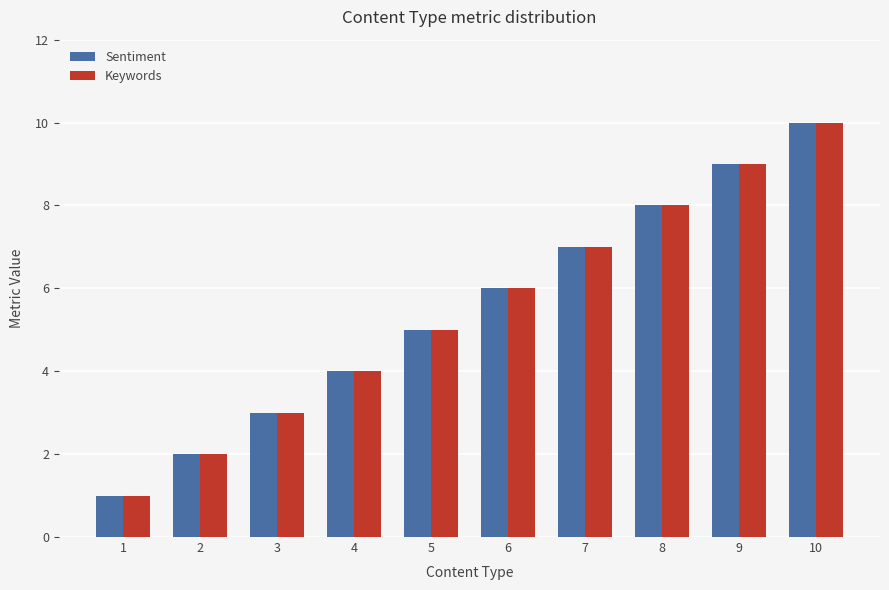

What is the difference between the maximum and minimum values in the Sentiment series?

9